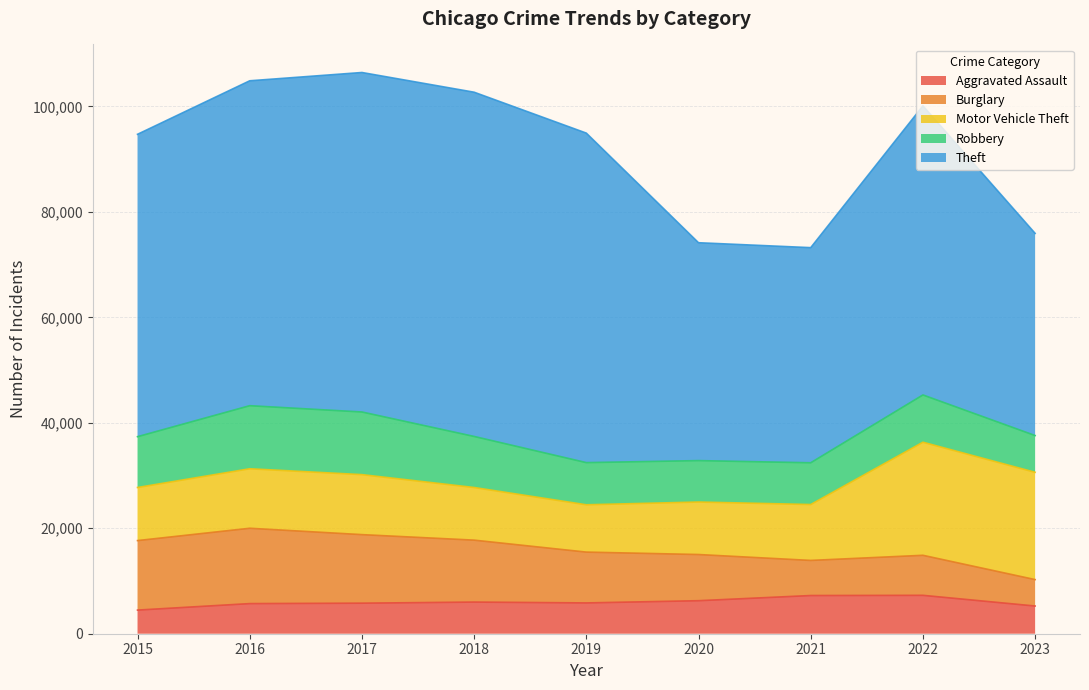

True or false: Theft and Aggravated Assault cross at least once.

False